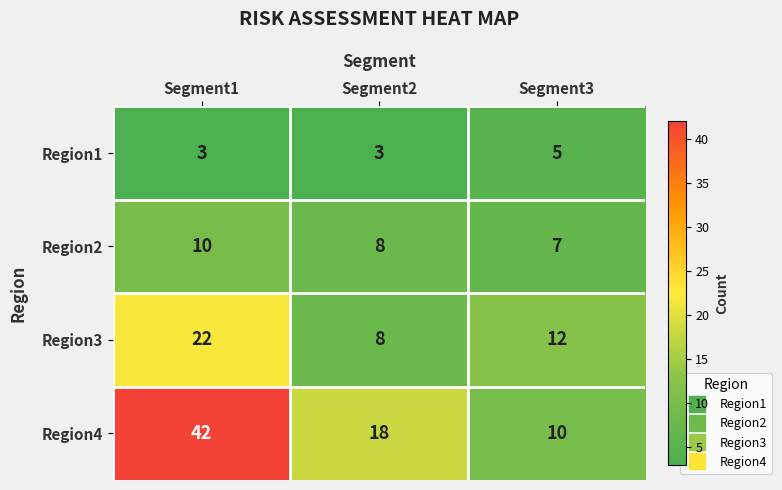

Is it true that Region2 equals 8 at Segment2?

True